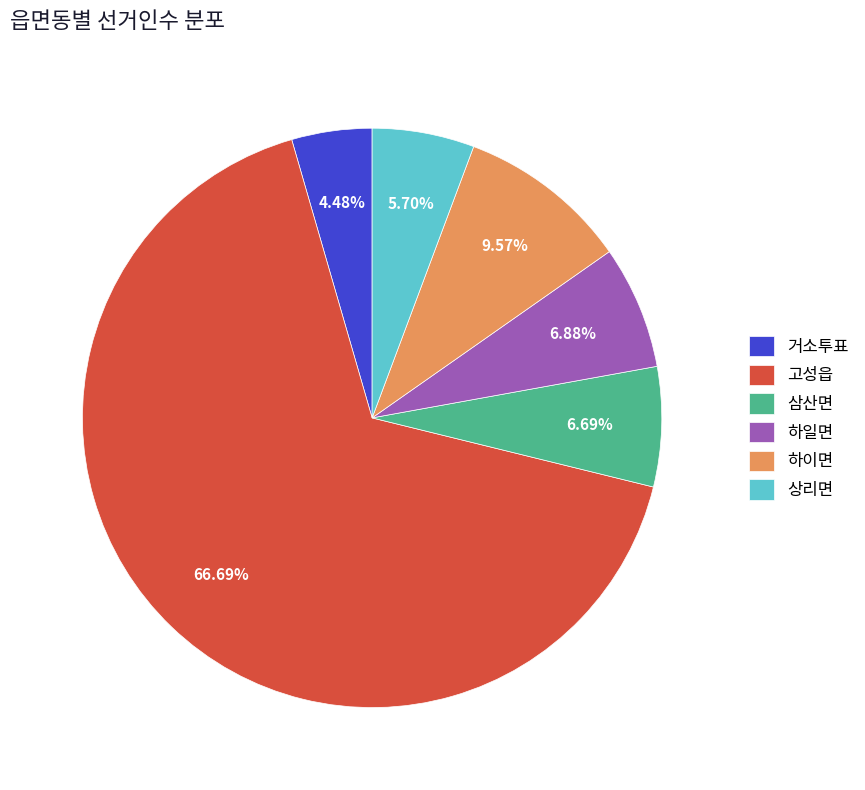

Is it true that 고성읍 is 67% of the pie?

True